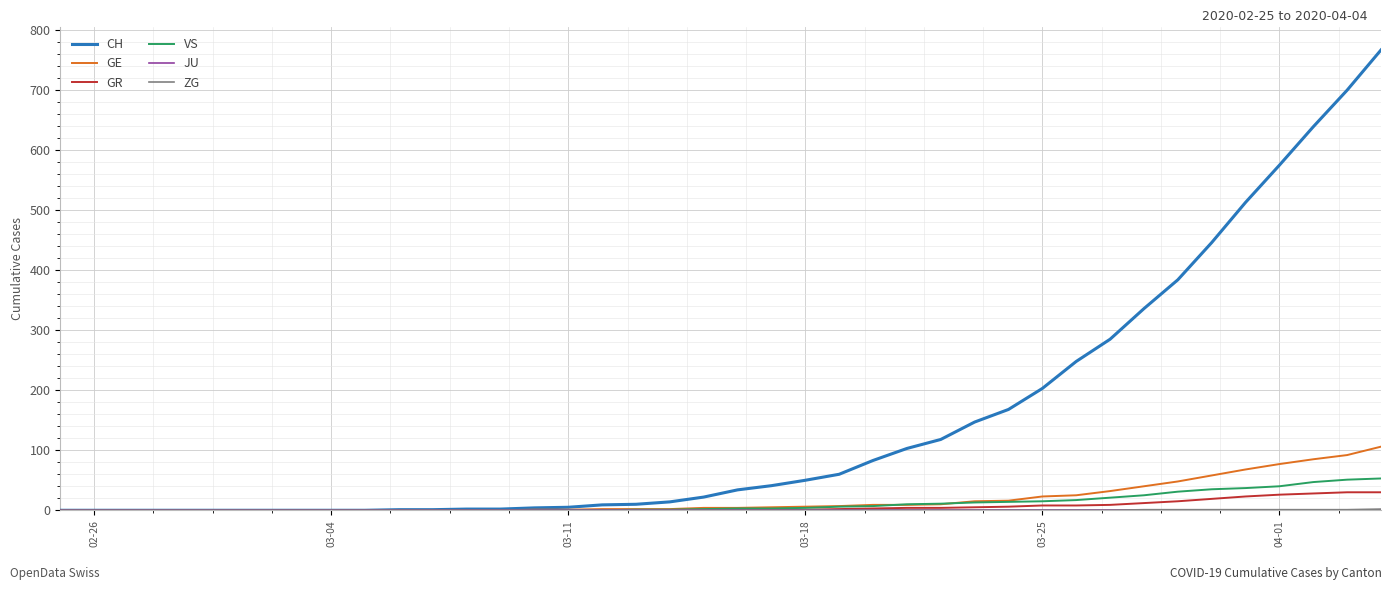

Does the chart have visible grid lines?

Yes